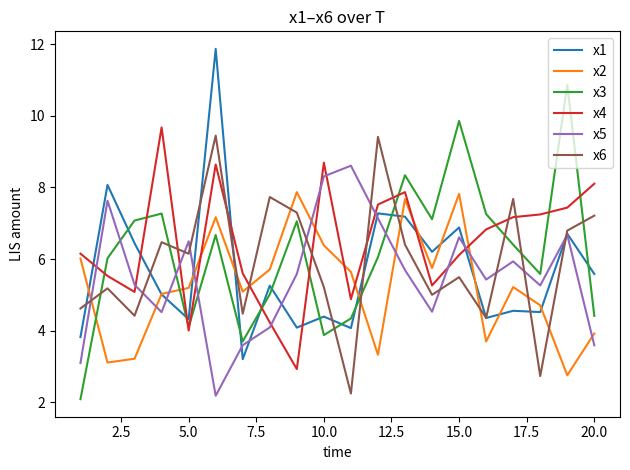

How many series are shown in this chart?

6